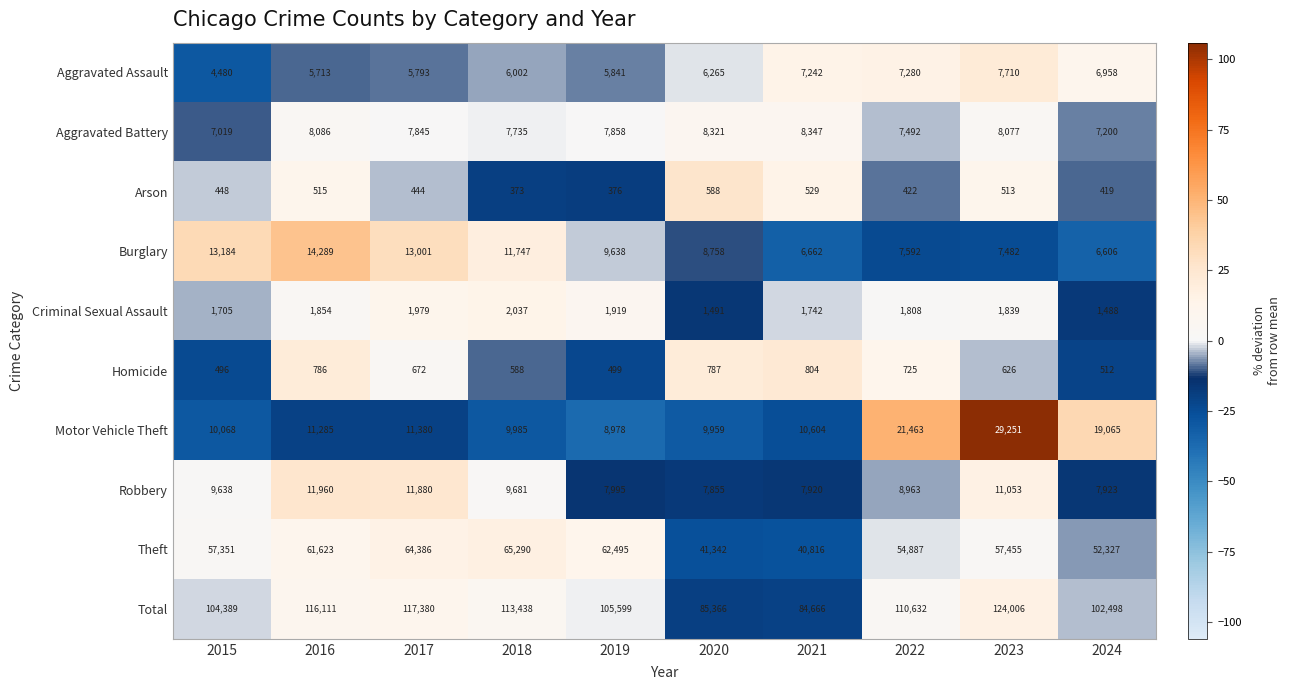

How many values in the Homicide series are below 672?

5